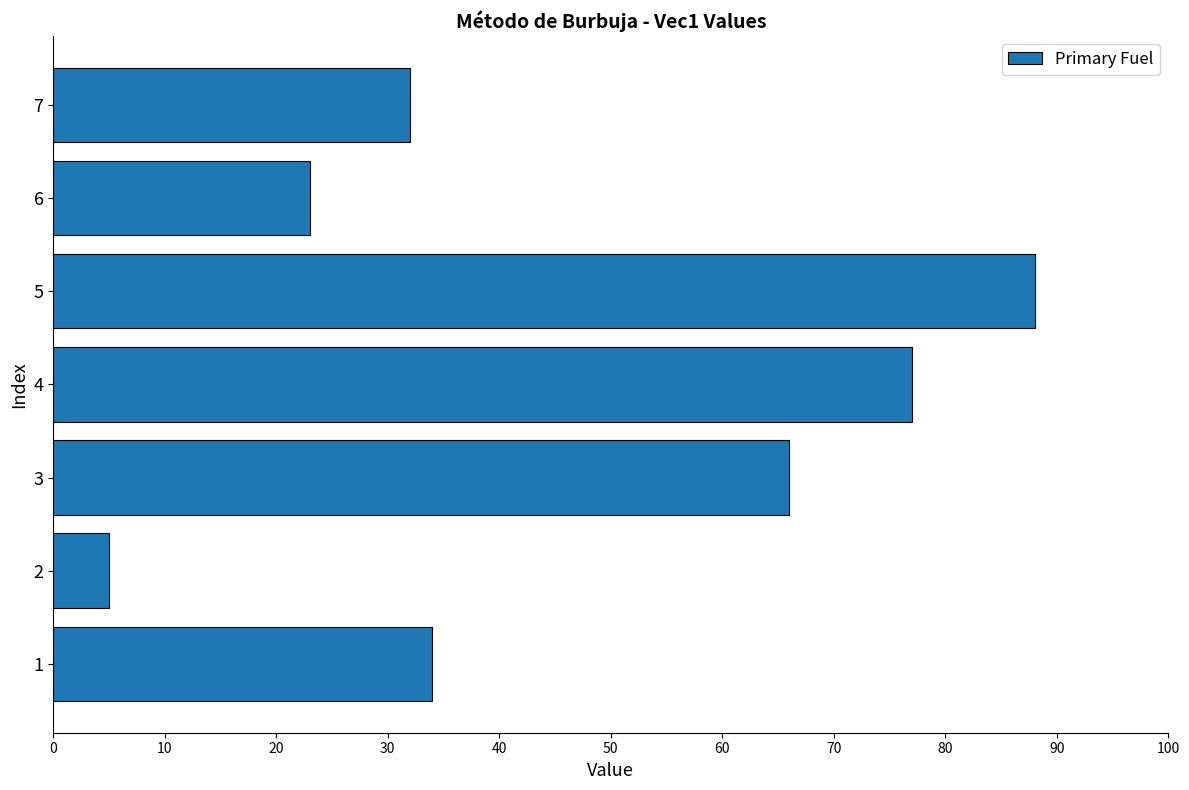

Rank the categories by value from lowest to highest.

2, 6, 7, 1, 3, 4, 5